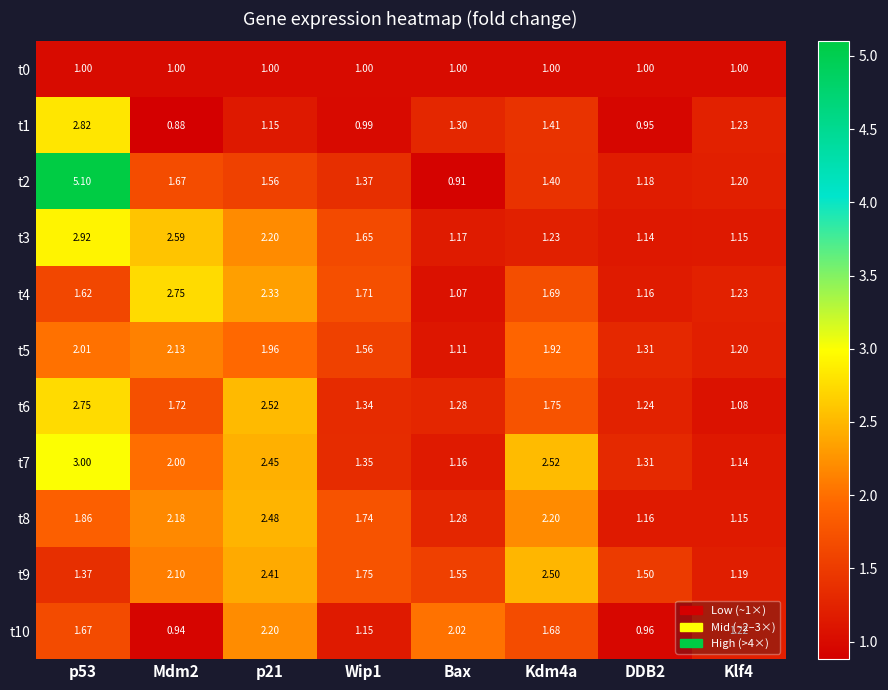

Between Mdm2 and p21, which series saw the biggest shift?

t10